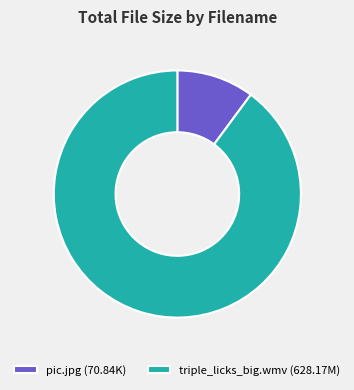

How many segments does this pie chart have?

2